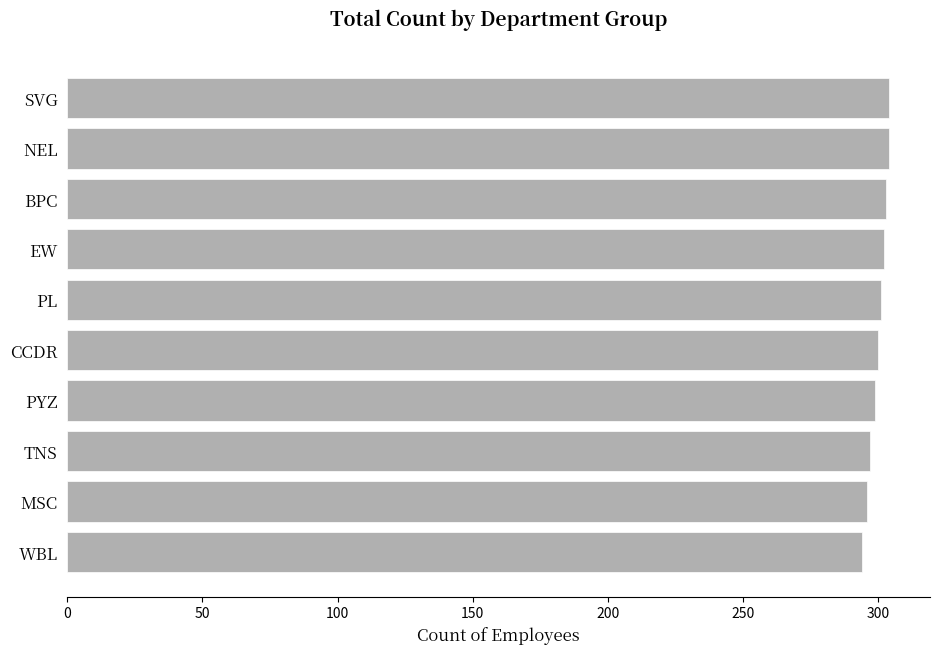

How many series are shown in this chart?

1